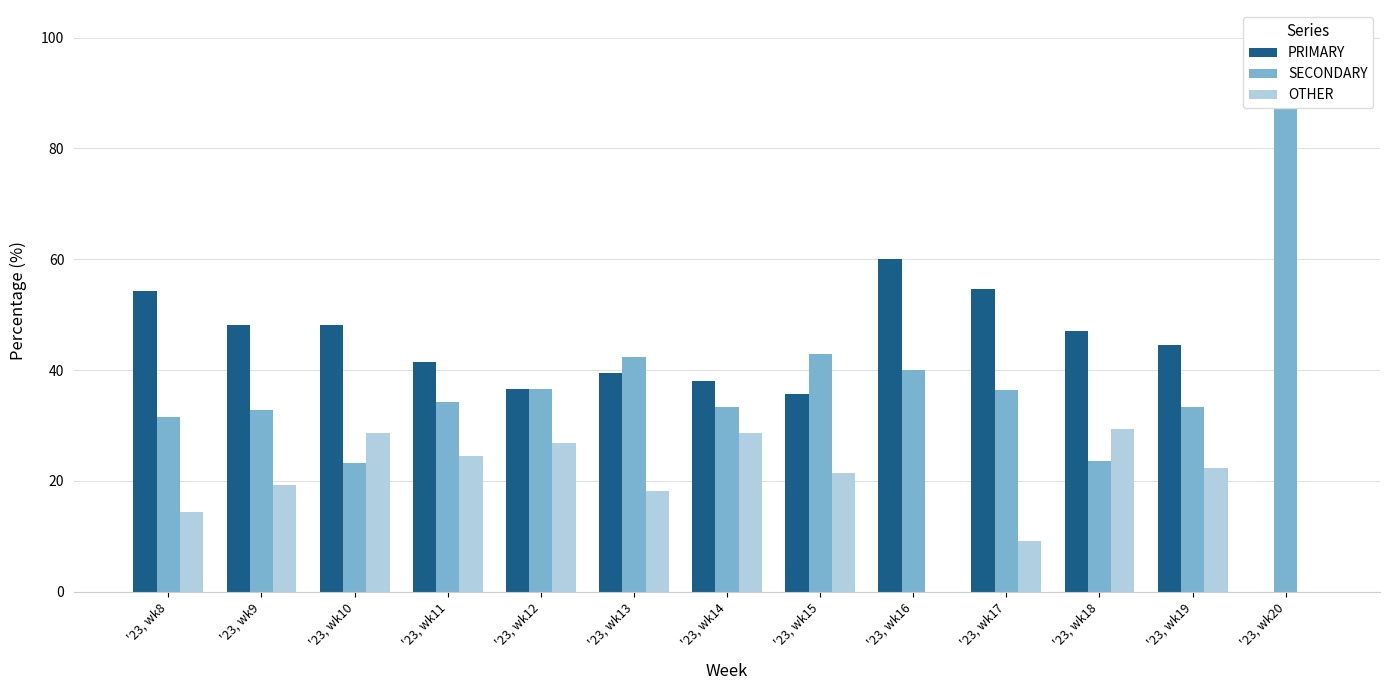

The value of SECONDARY at '23, wk13 is 72.7. True or false?

False